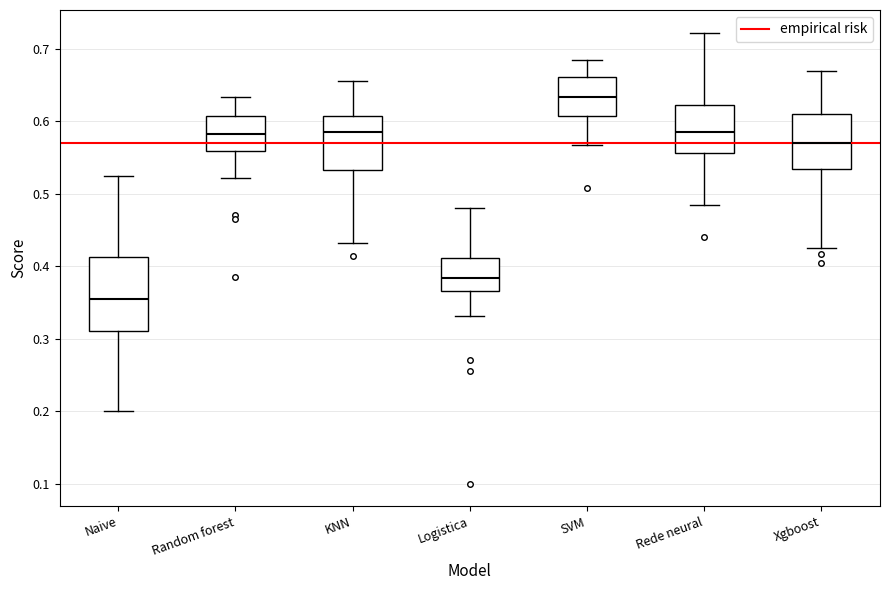

Reading left to right, read every box against the y-axis: the position of its median line, the range the box covers, and the ends of its whiskers. The values are not printed on the chart, so give them approximately, as read against the axis.

Naive: median 0.35, box 0.31 to 0.41, whiskers 0.20 to 0.53
Random forest: median 0.58, box 0.56 to 0.61, whiskers 0.52 to 0.63
KNN: median 0.59, box 0.53 to 0.61, whiskers 0.43 to 0.66
Logistica: median 0.38, box 0.37 to 0.41, whiskers 0.33 to 0.48
SVM: median 0.63, box 0.61 to 0.66, whiskers 0.57 to 0.69
Rede neural: median 0.59, box 0.56 to 0.62, whiskers 0.49 to 0.72
Xgboost: median 0.57, box 0.53 to 0.61, whiskers 0.43 to 0.67